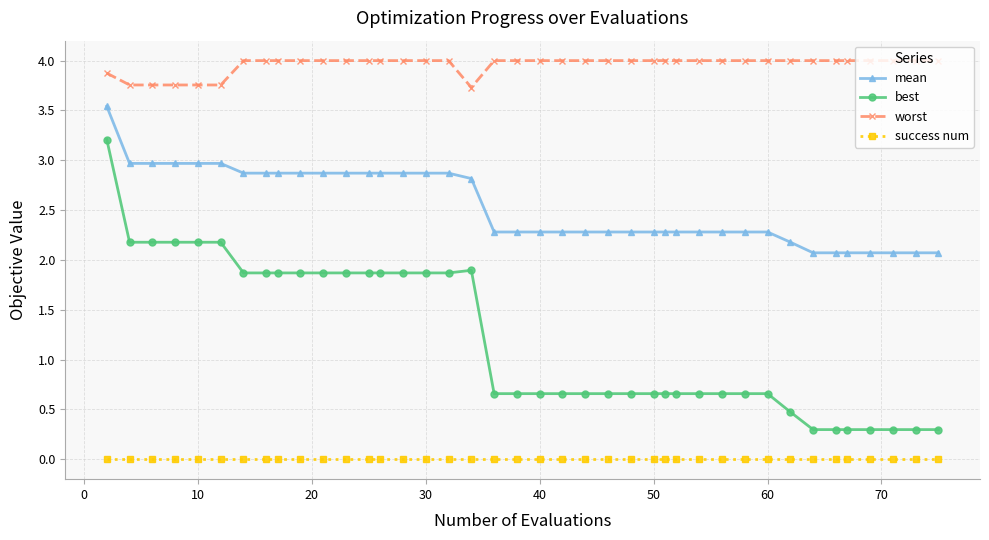

List the series in order of their overall mean, highest first.

worst, mean, best, success num